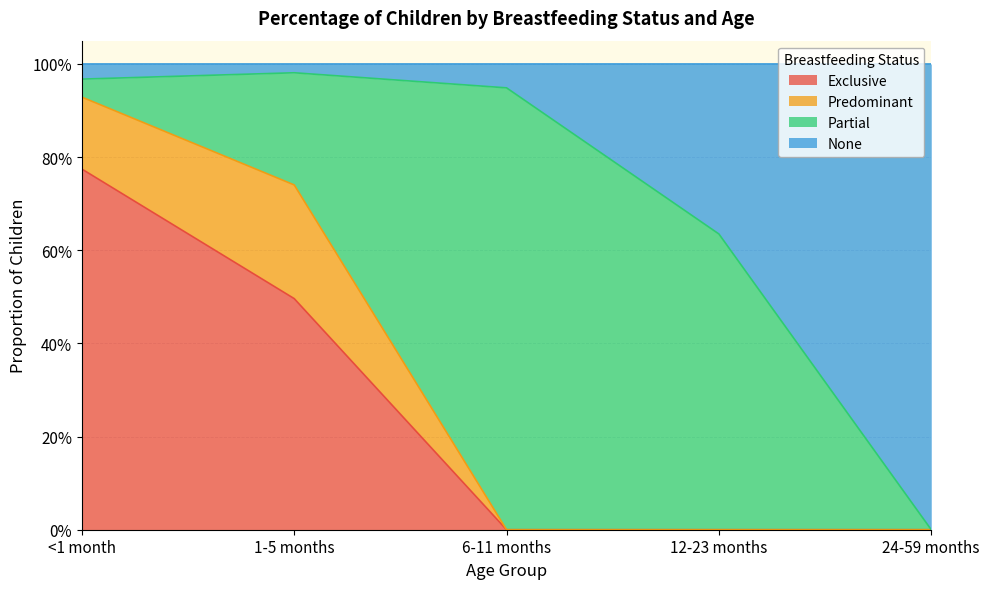

Does the chart have visible grid lines?

Yes